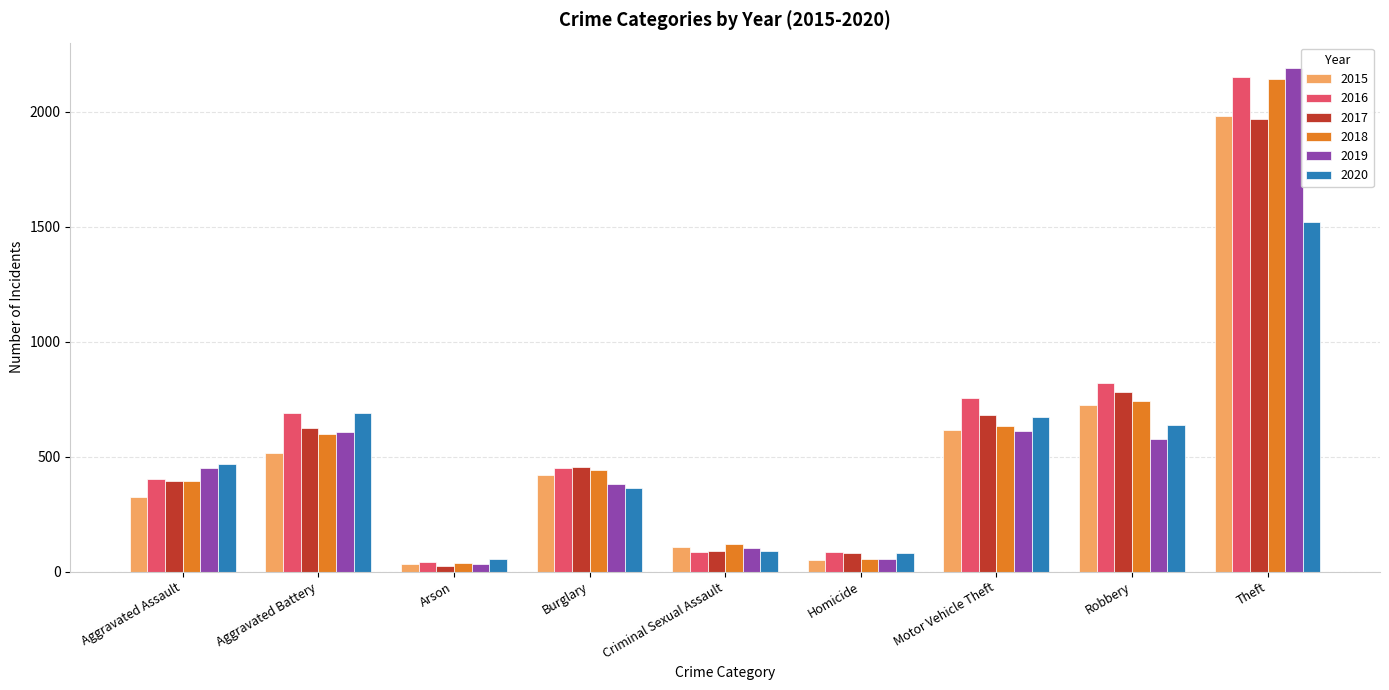

What is the label of the 7th bar from the right?

Arson